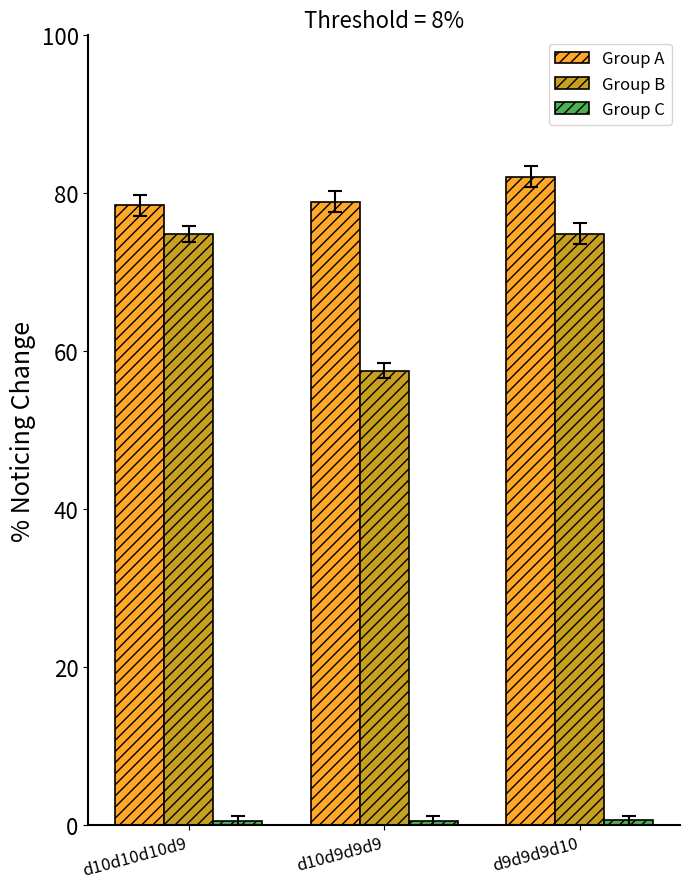

Count the number of categories in the chart.

3